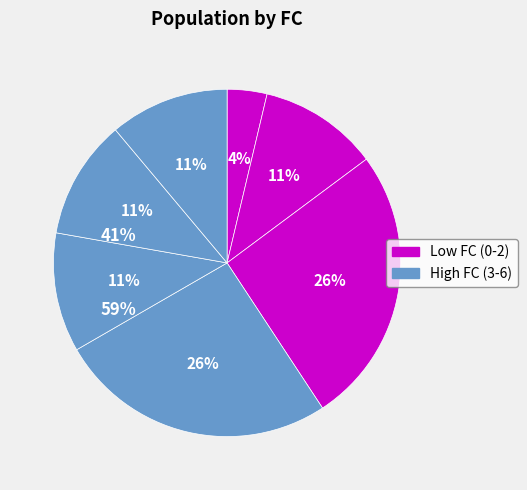

Count the number of slices in the pie.

7